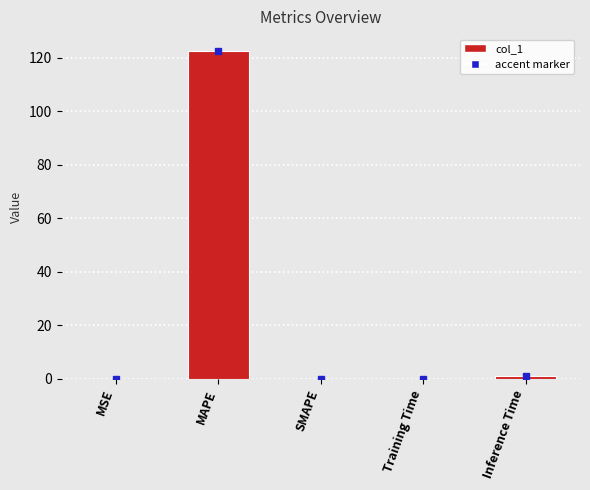

The value at MAPE is 198.6. True or false?

False